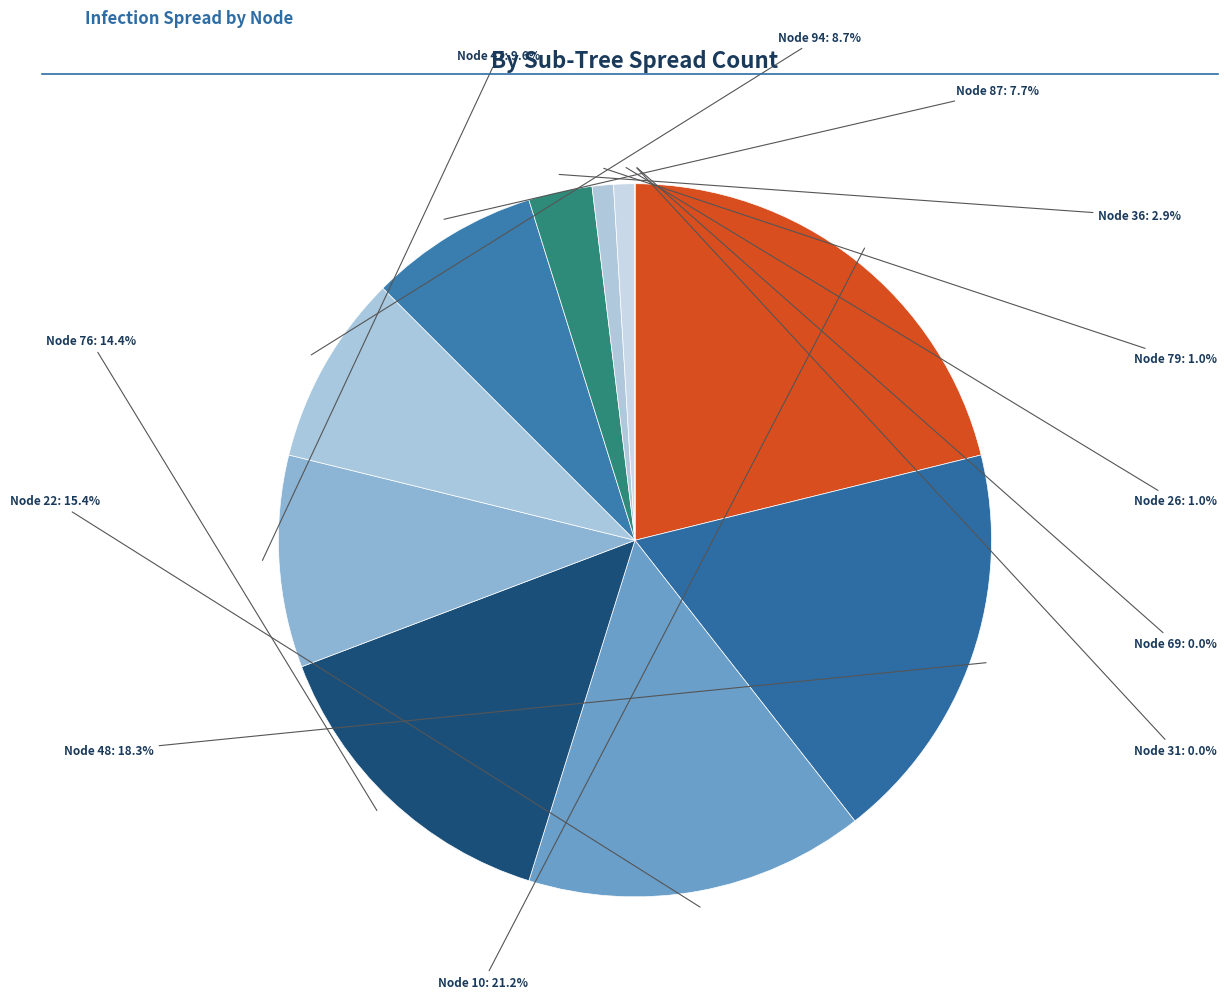

What percentage do 76 and 36 together represent?

17.3%